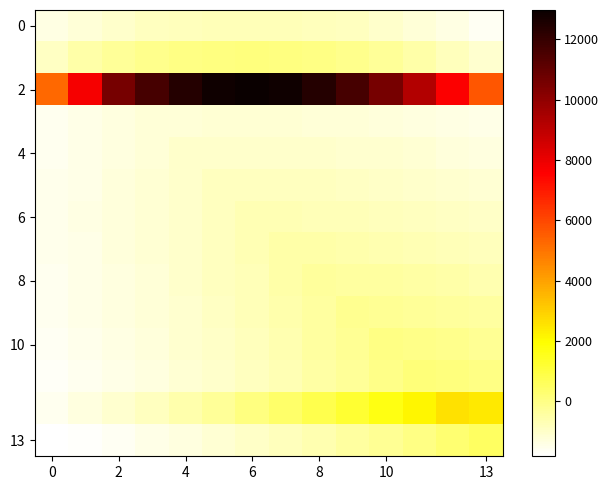

Which series has the largest total across all categories?

2